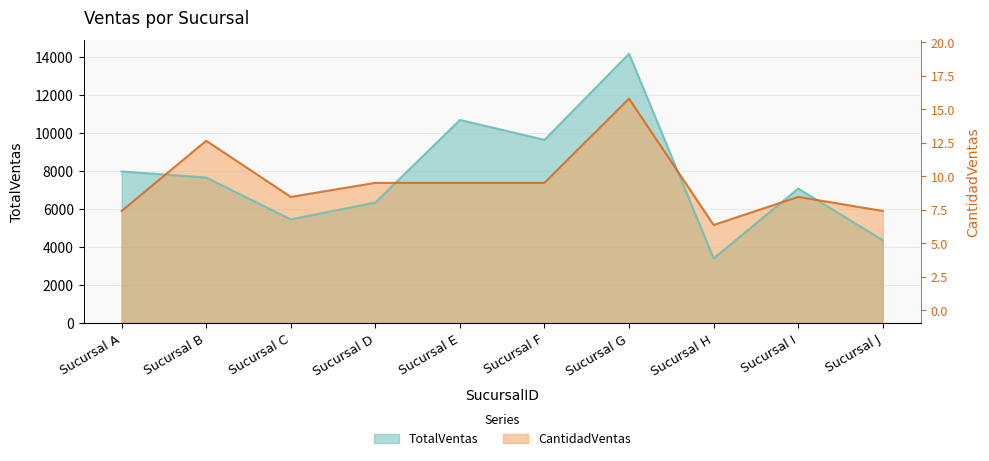

What is the difference between the second highest and minimum values in the TotalVentas series?

7271.0